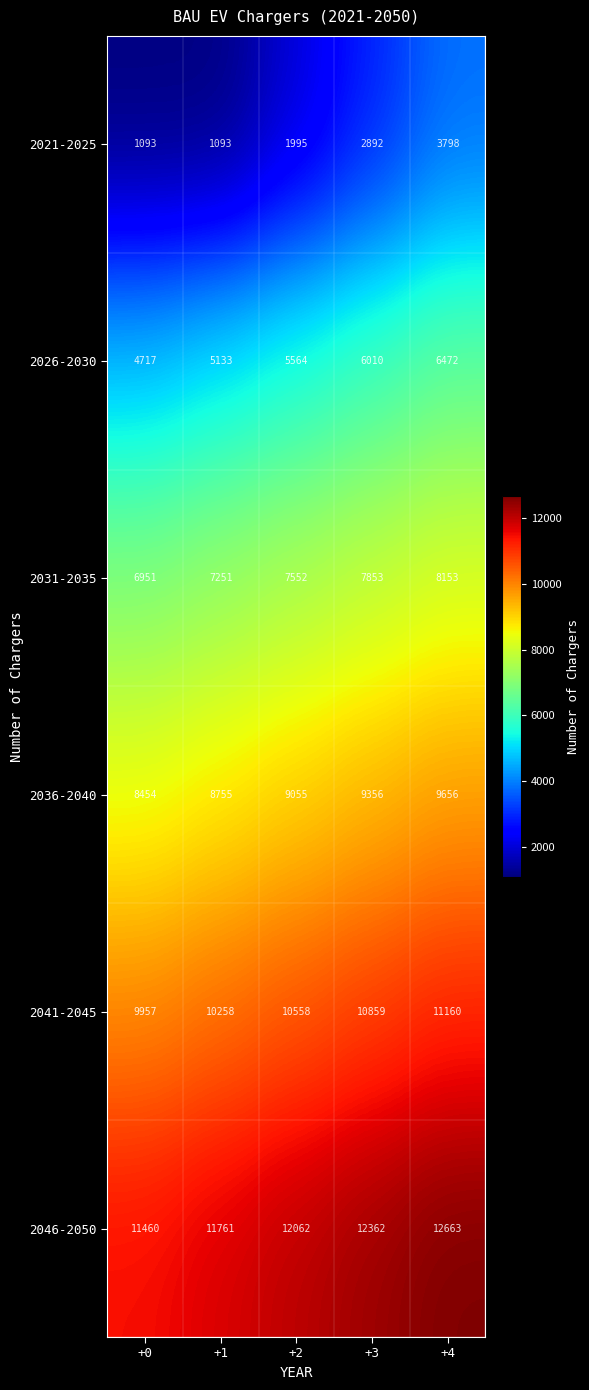

What is the approximate value of 2031-2035 at +2?

7552